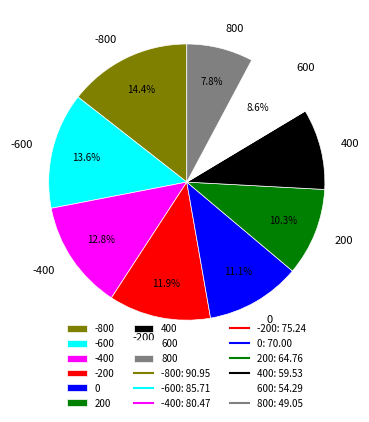

How many slices are in this pie chart?

9